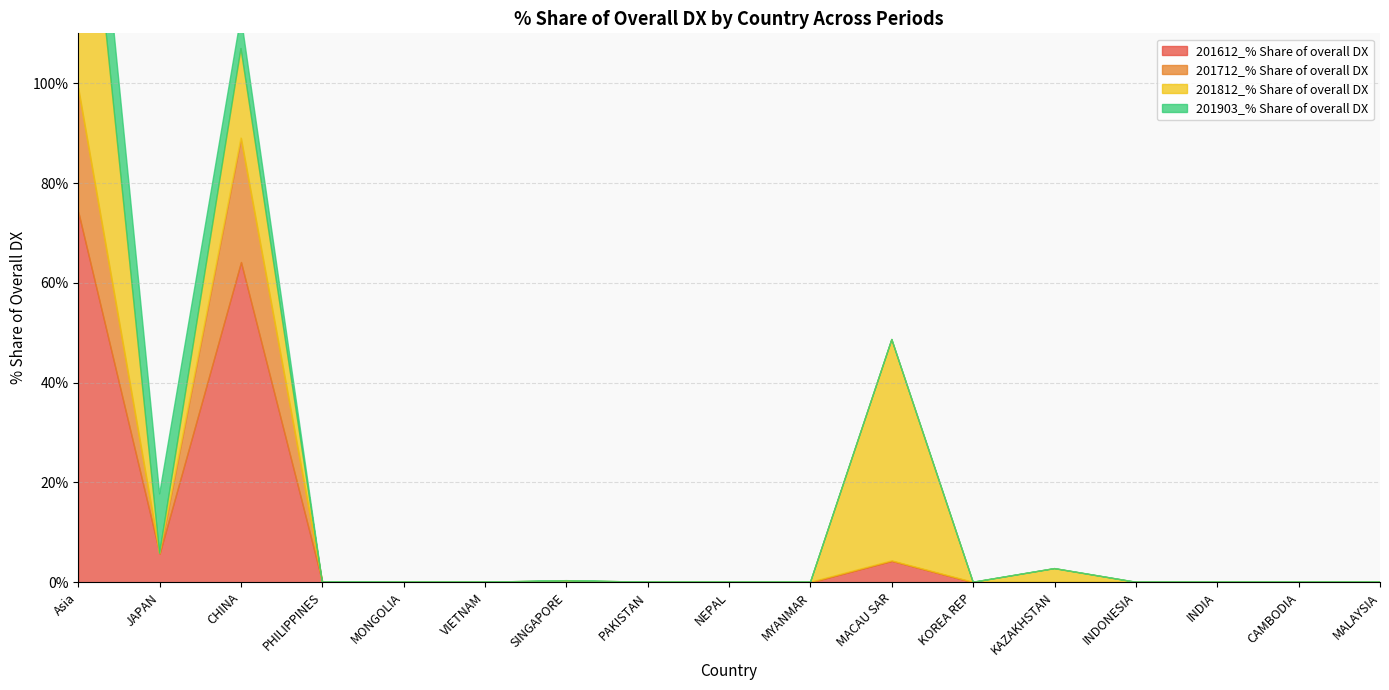

At which category does 201612_% Share of overall DX reach its first local valley?

JAPAN